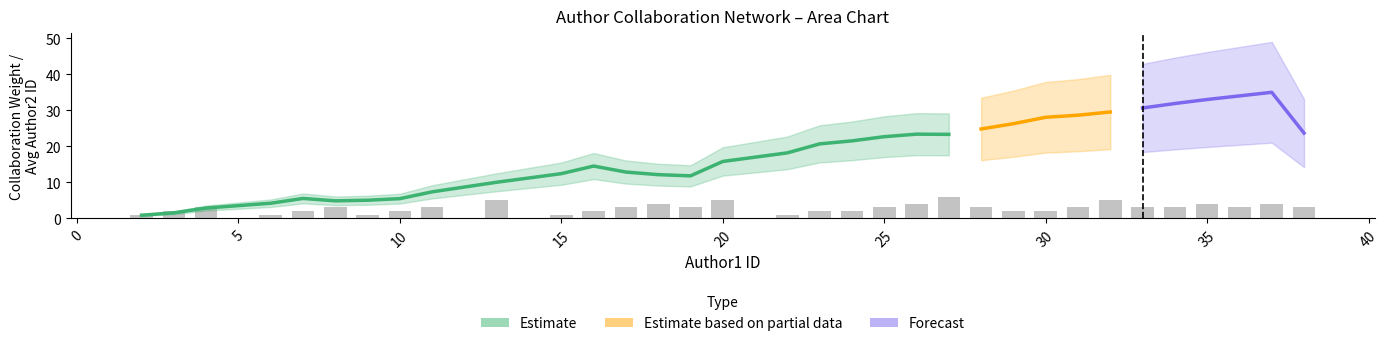

What is the sum of the total_weight values at 28 and 3?

4.0